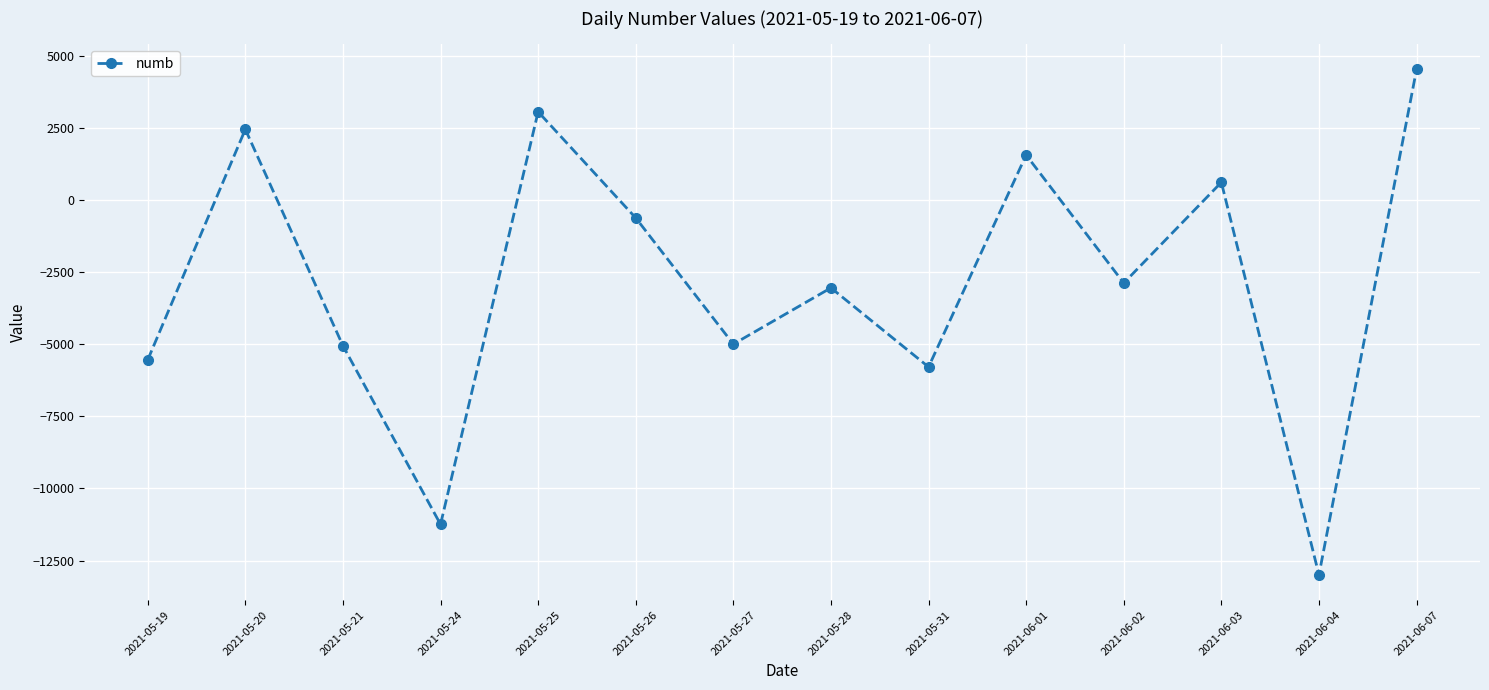

How many distinct data groups are displayed?

1